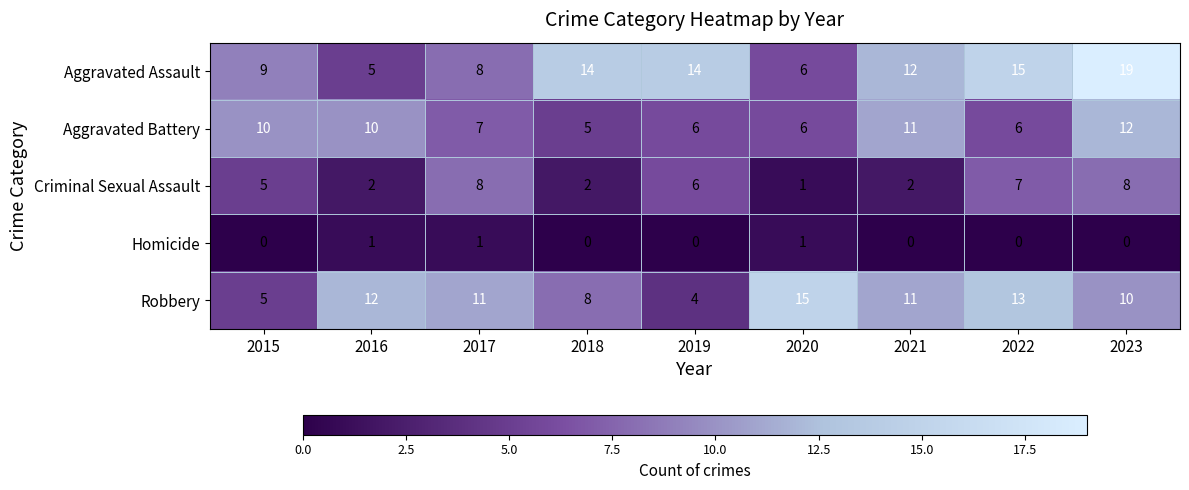

Which series changed the most between 2016 and 2021?

Aggravated Assault